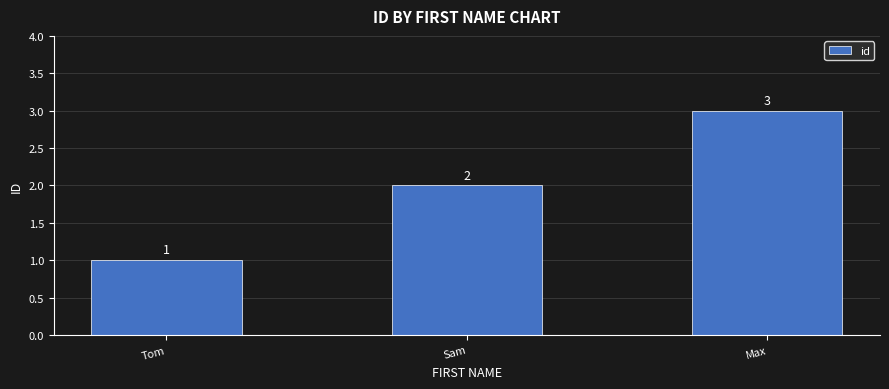

Rank the categories by value from highest to lowest.

Max, Sam, Tom